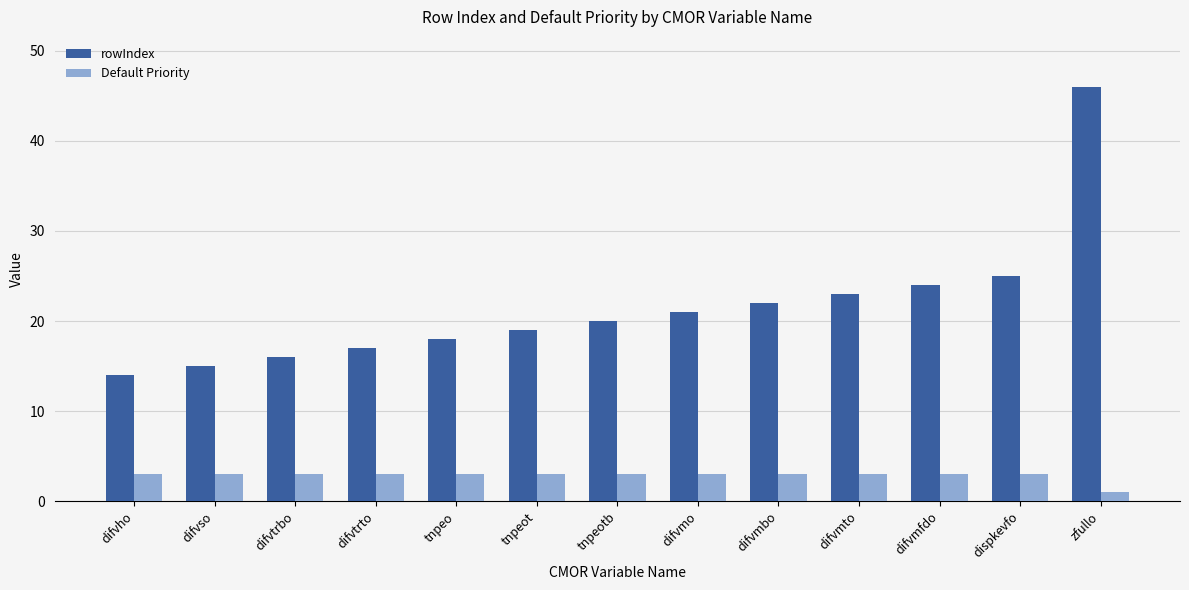

Which category has the lowest value across all series?

zfullo